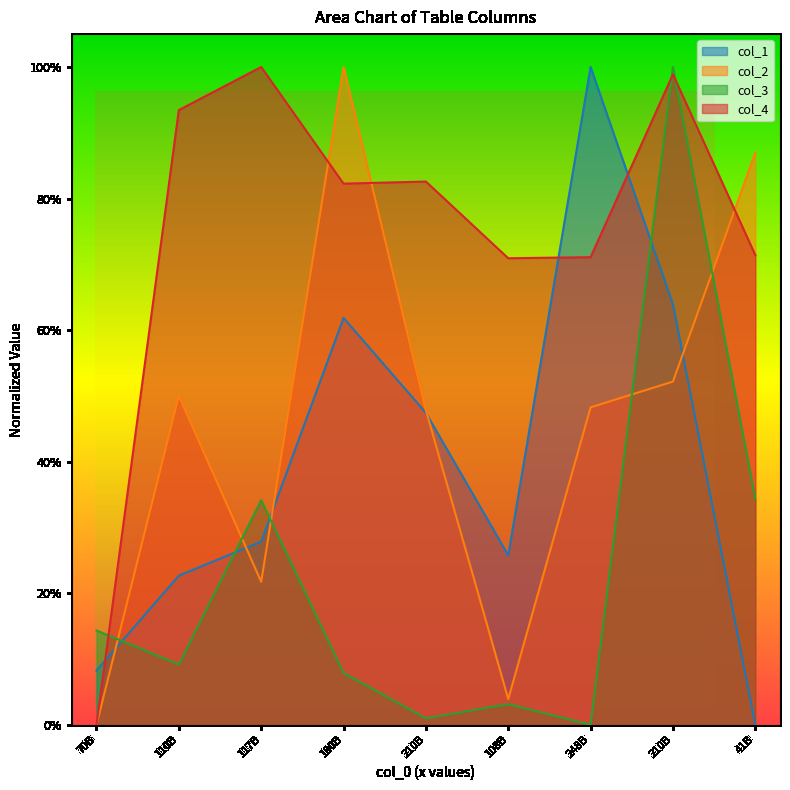

Which has a higher value, 210B or 108B?

210B